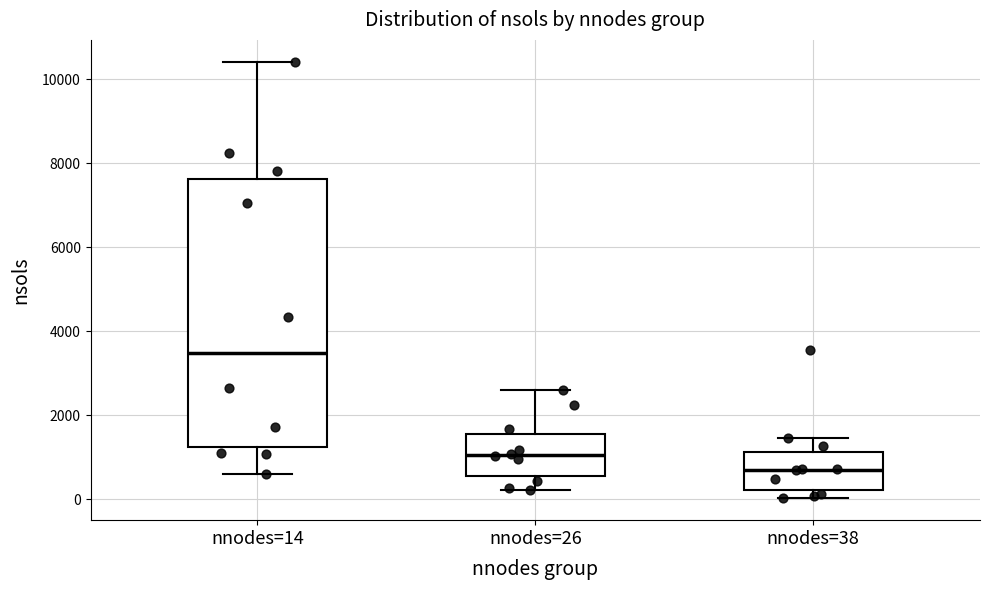

Which box has the lowest median line?

nnodes=38